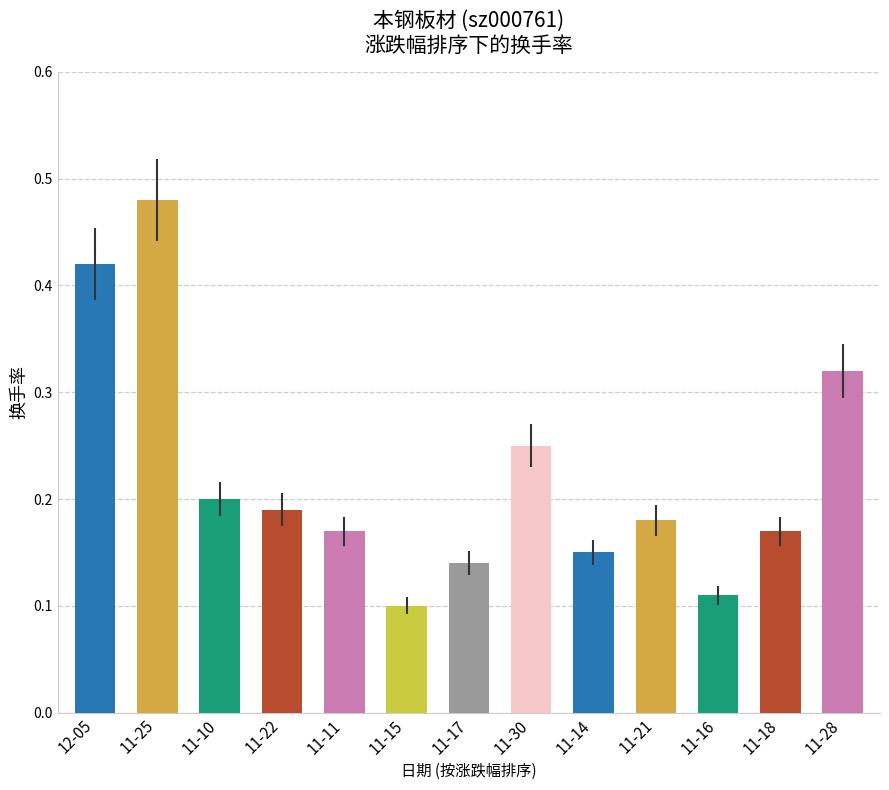

What is the change in value from 11-25 to 11-18?

-0.3